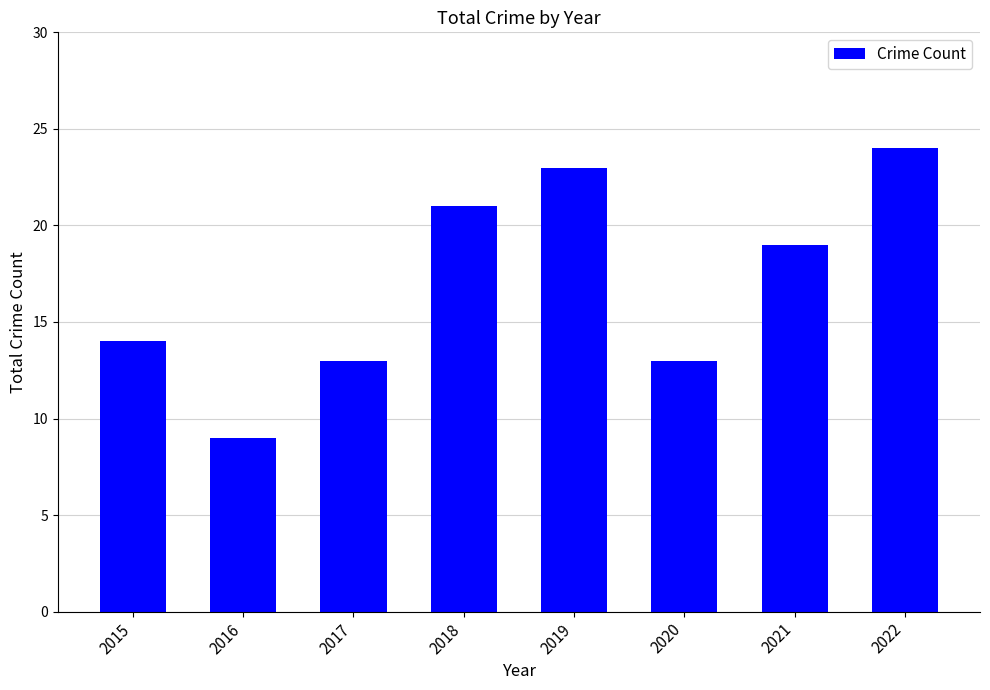

What value does the data have at 2017?

13